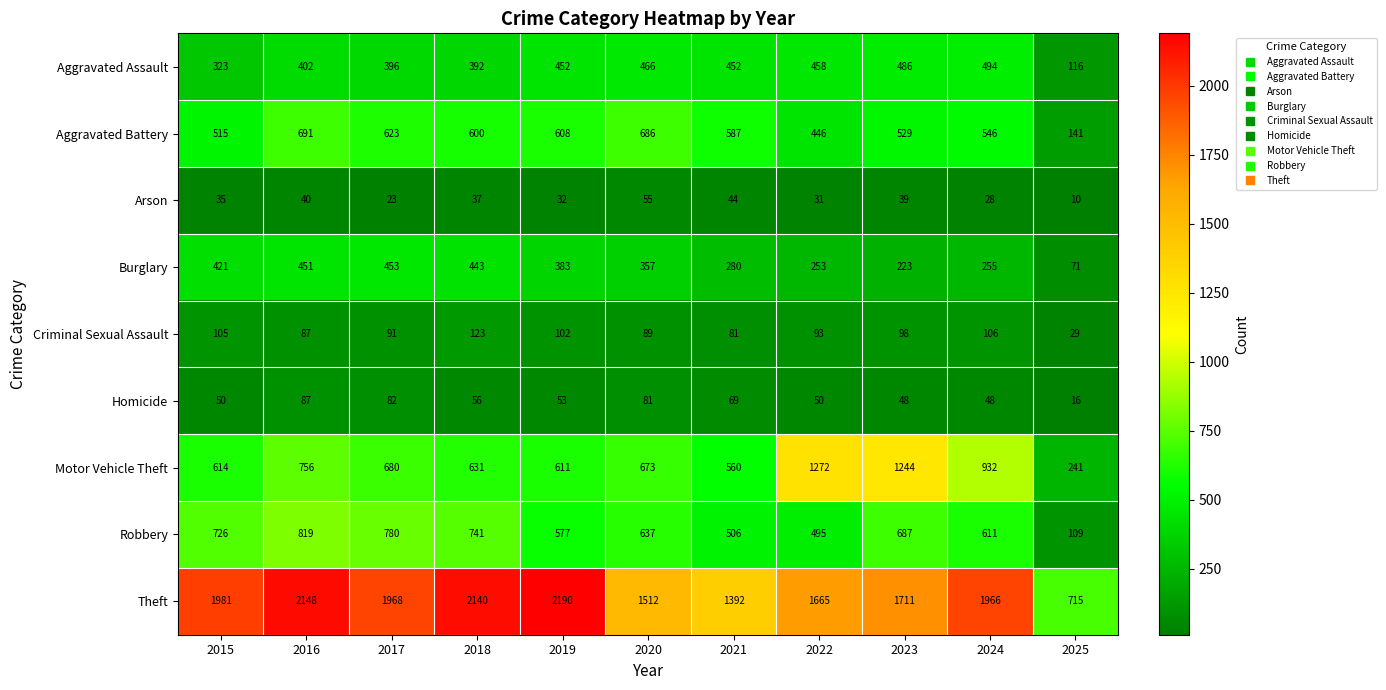

Rank the series by their maximum value, from lowest to highest.

Arson, Homicide, Criminal Sexual Assault, Burglary, Aggravated Assault, Aggravated Battery, Robbery, Motor Vehicle Theft, Theft